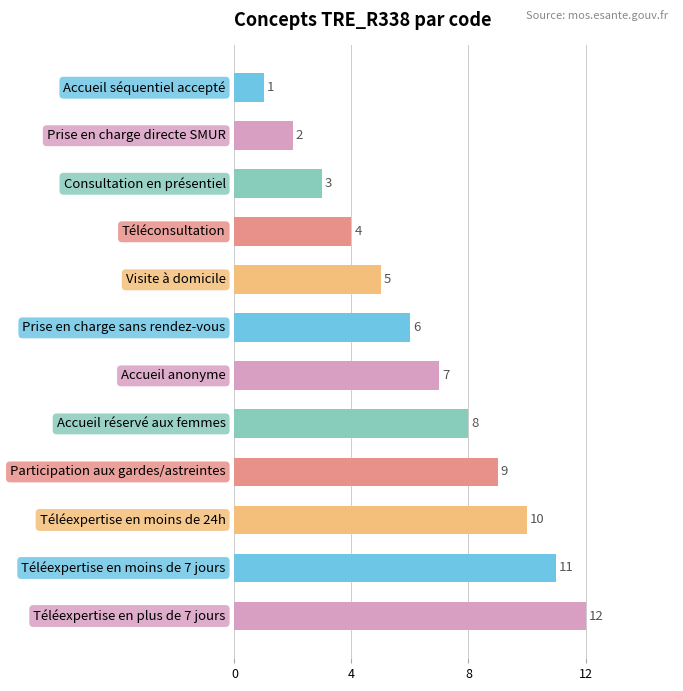

What is the difference between the second highest and minimum values?

10